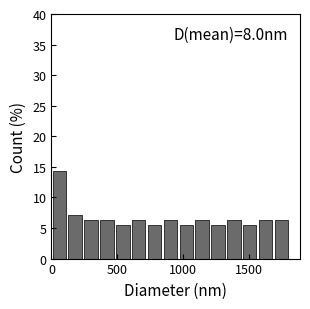

Around what value on the x-axis is the tallest bar? Give the approximate position of its centre, as read against the axis.

50